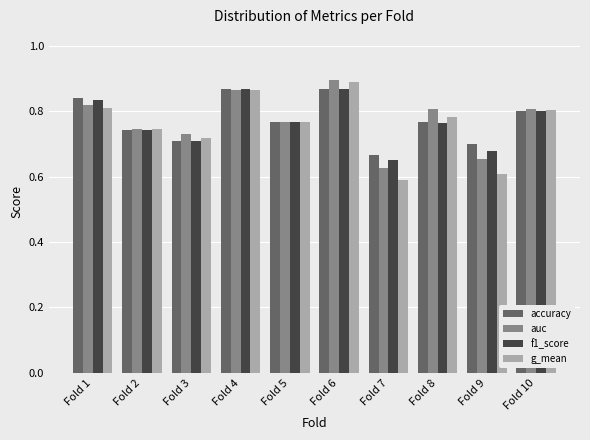

What are all the series names shown in the legend?

accuracy, auc, f1_score, g_mean